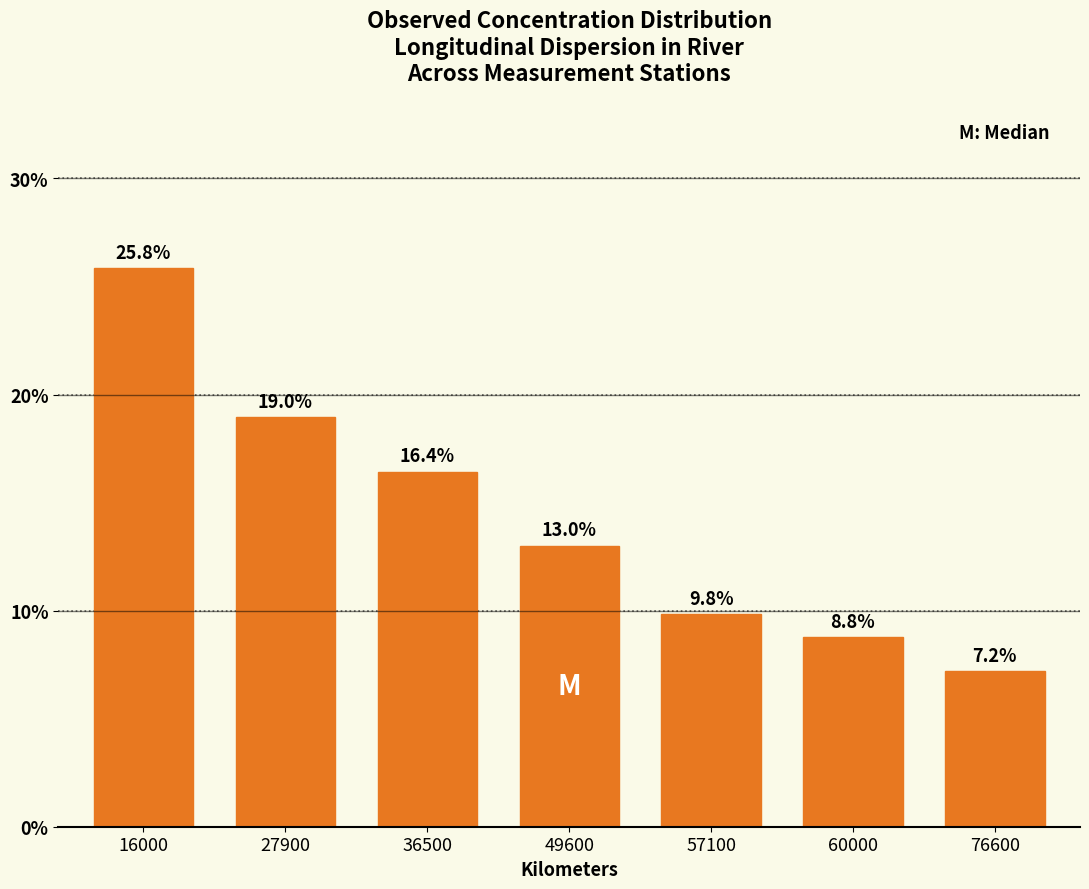

Reading left to right, transcribe all the data shown in this chart.

25.8	19.0	16.4	13.0	9.8	8.8	7.2